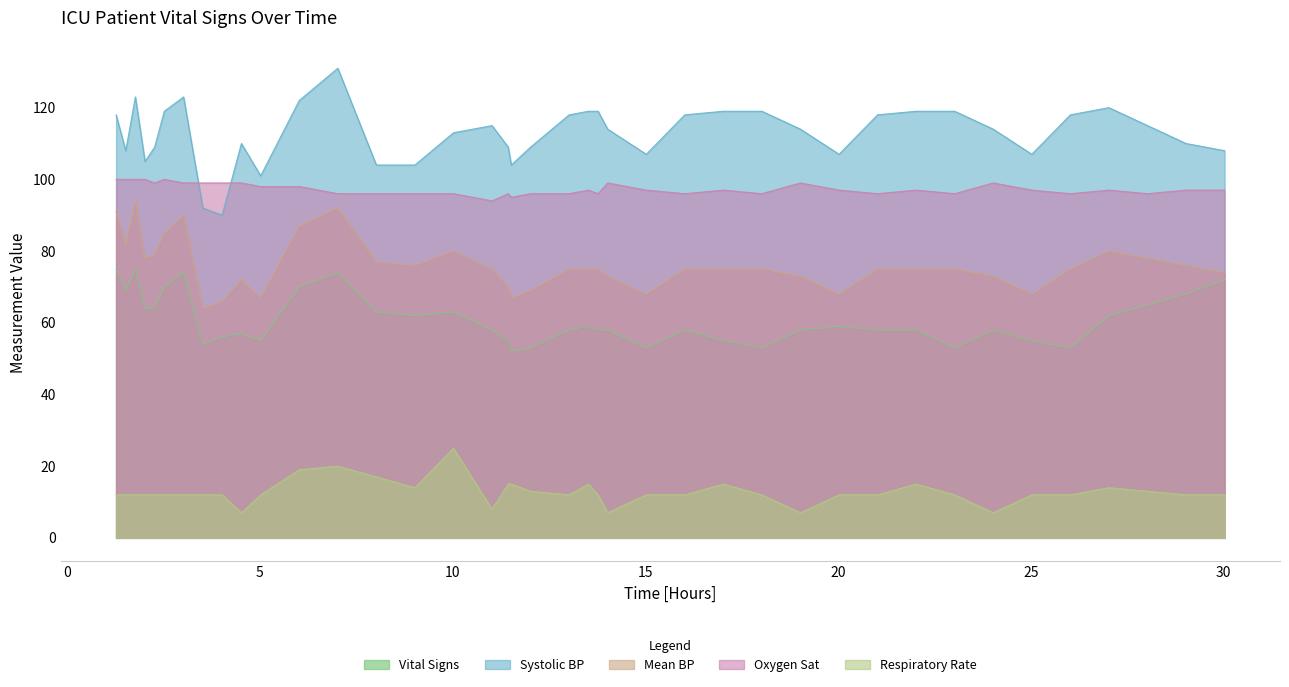

In Respiratory Rate, how many points are higher than both neighbors (excluding endpoints)?

6